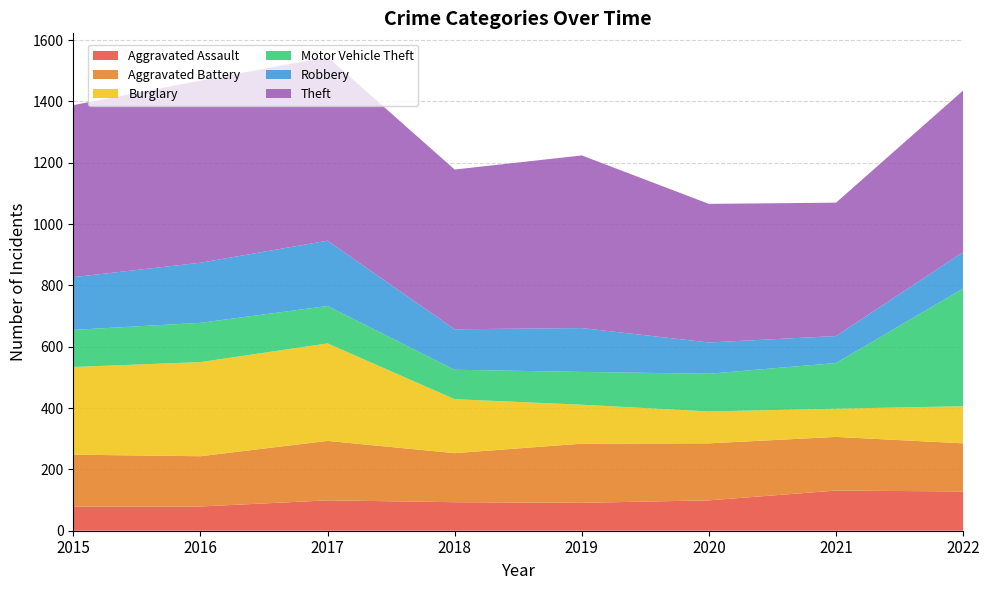

Reading left to right, what are all the values shown in this chart?

Aggravated Assault: 2015=79	2016=79	2017=99	2018=93	2019=91	2020=99	2021=131	2022=128
Aggravated Battery: 2015=169	2016=164	2017=194	2018=160	2019=193	2020=186	2021=175	2022=157
Burglary: 2015=286	2016=307	2017=318	2018=176	2019=127	2020=104	2021=92	2022=121
Motor Vehicle Theft: 2015=121	2016=128	2017=122	2018=96	2019=107	2020=123	2021=149	2022=384
Robbery: 2015=172	2016=196	2017=213	2018=132	2019=143	2020=102	2021=88	2022=119
Theft: 2015=561	2016=594	2017=599	2018=521	2019=563	2020=452	2021=435	2022=527